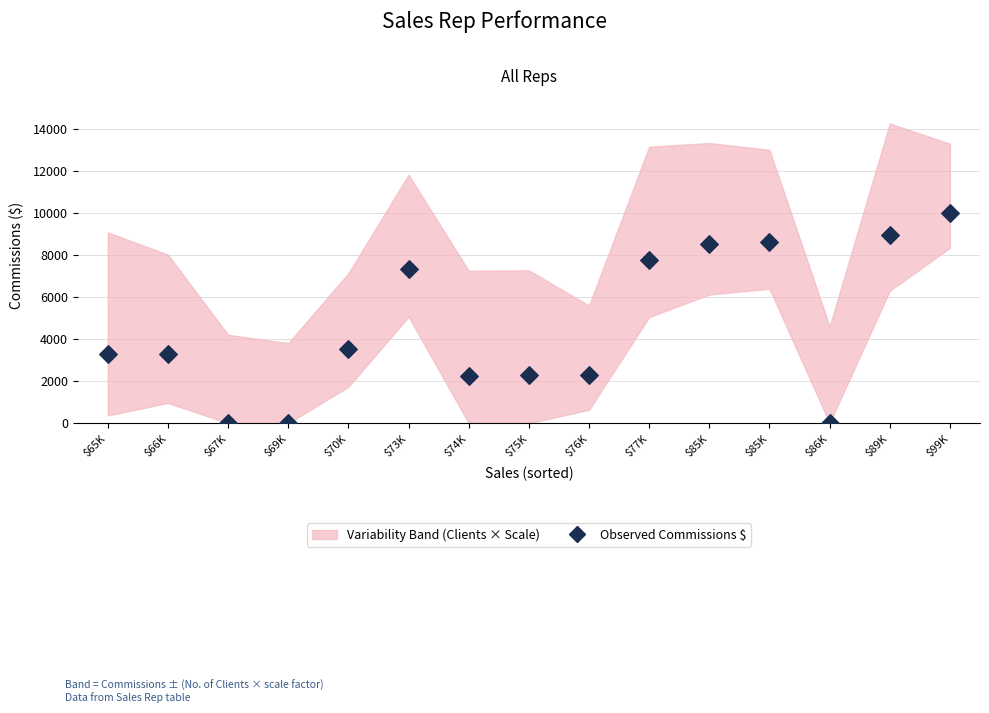

What is the range of Y values (max minus min)?

9981.5